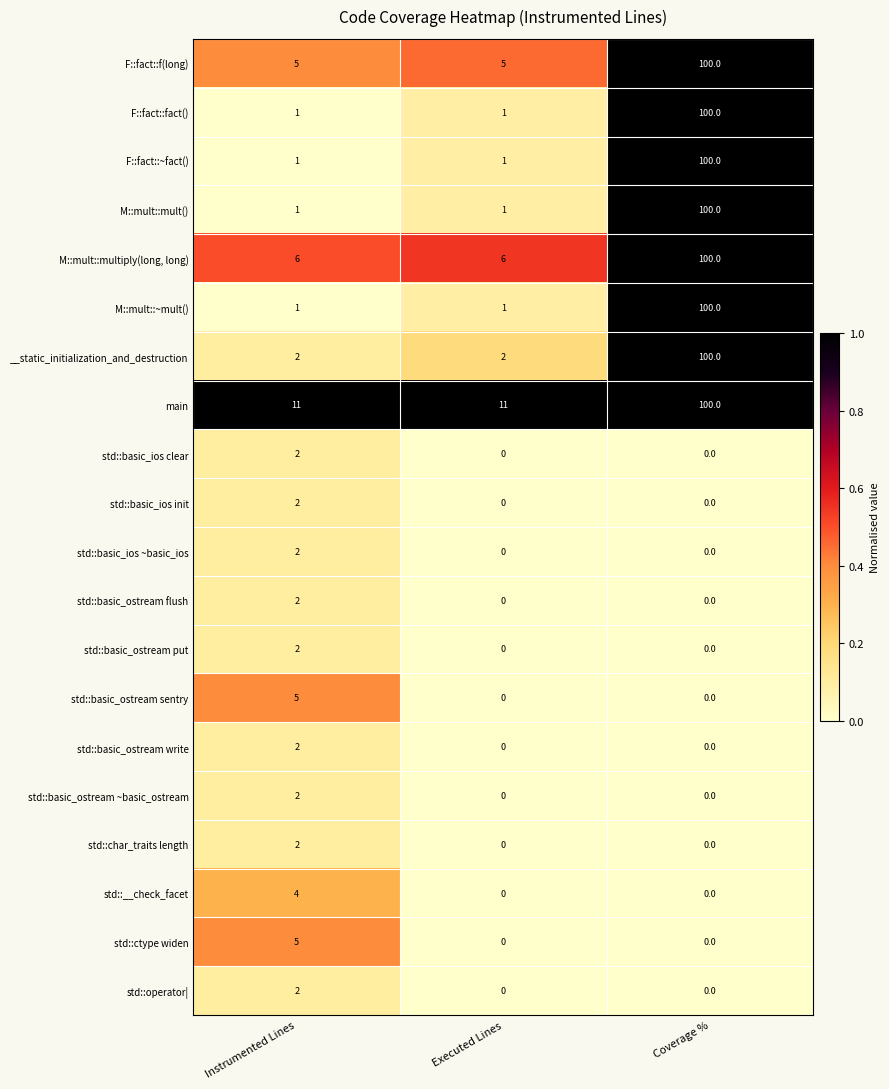

What is the total value across all series at Executed Lines?

28